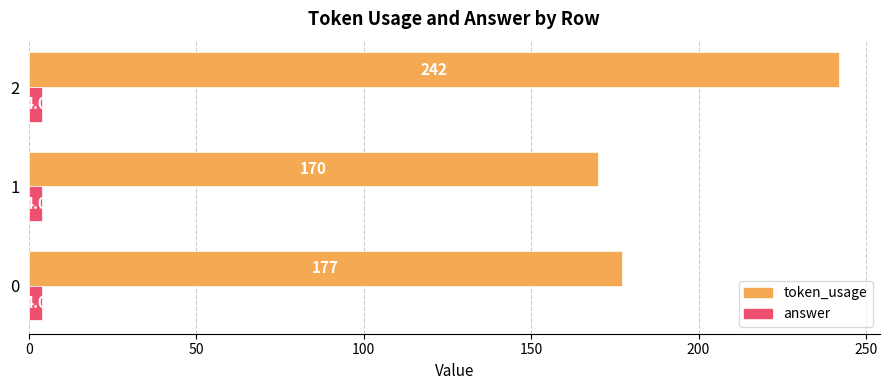

What are all the series names shown in the legend?

token_usage, answer